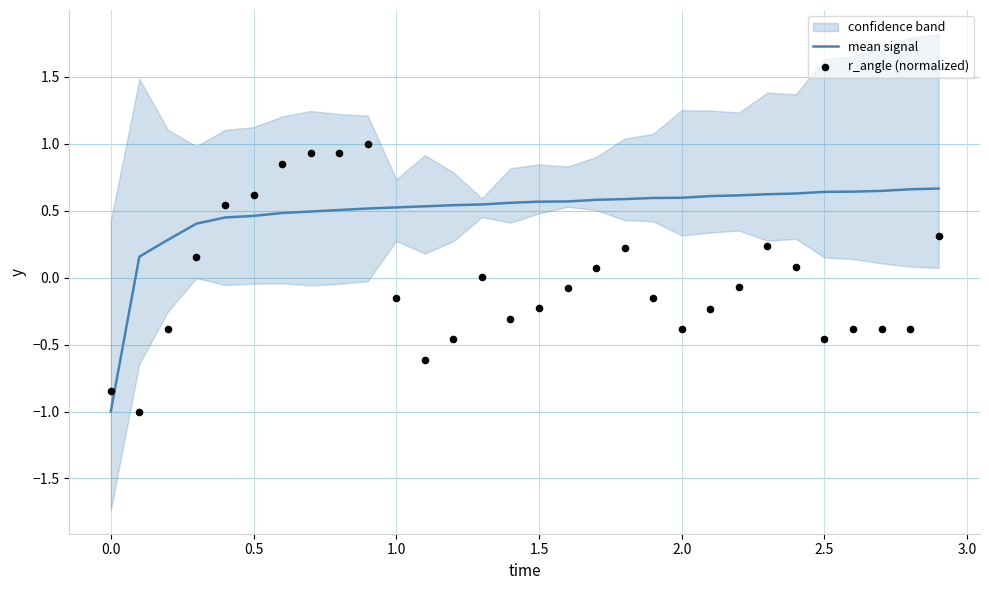

Which series reaches the maximum Y coordinate?

r_angle (normalized)